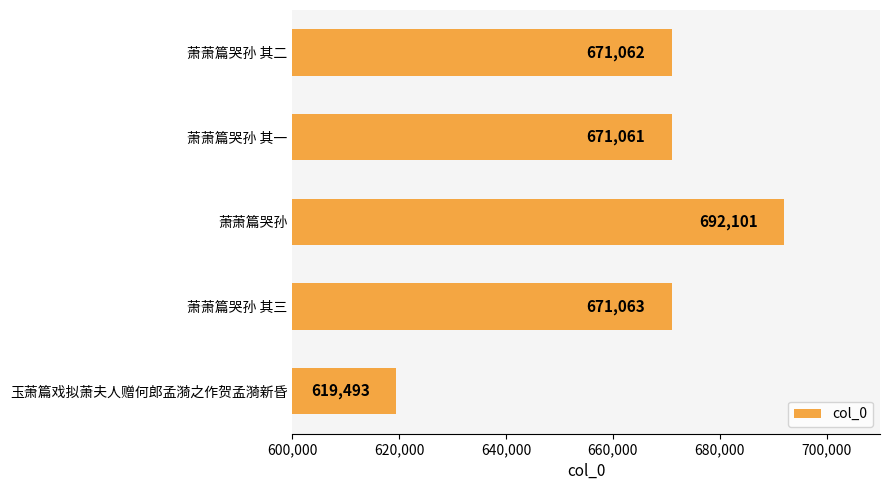

How many categories are shown in the chart?

5